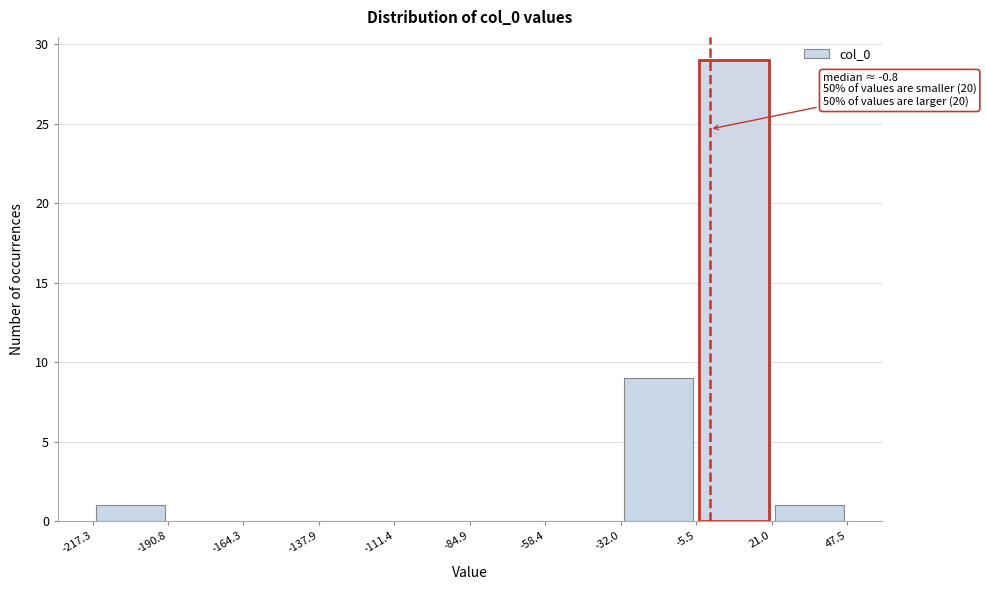

Which range on the x-axis has the tallest bar?

-5.5 to 21.0